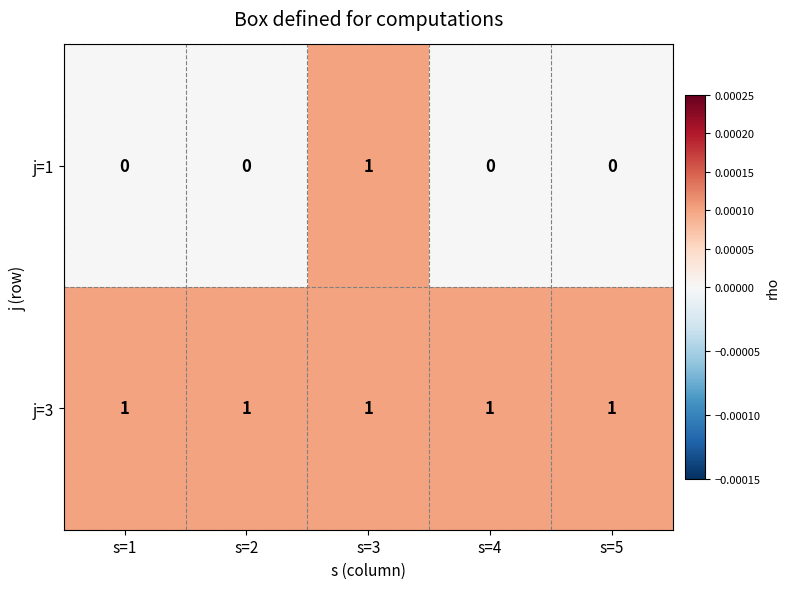

Reading left to right, extract all data points from this chart.

j=1: s=1=0	s=2=0	s=3=1	s=4=0	s=5=0
j=3: s=1=1	s=2=1	s=3=1	s=4=1	s=5=1